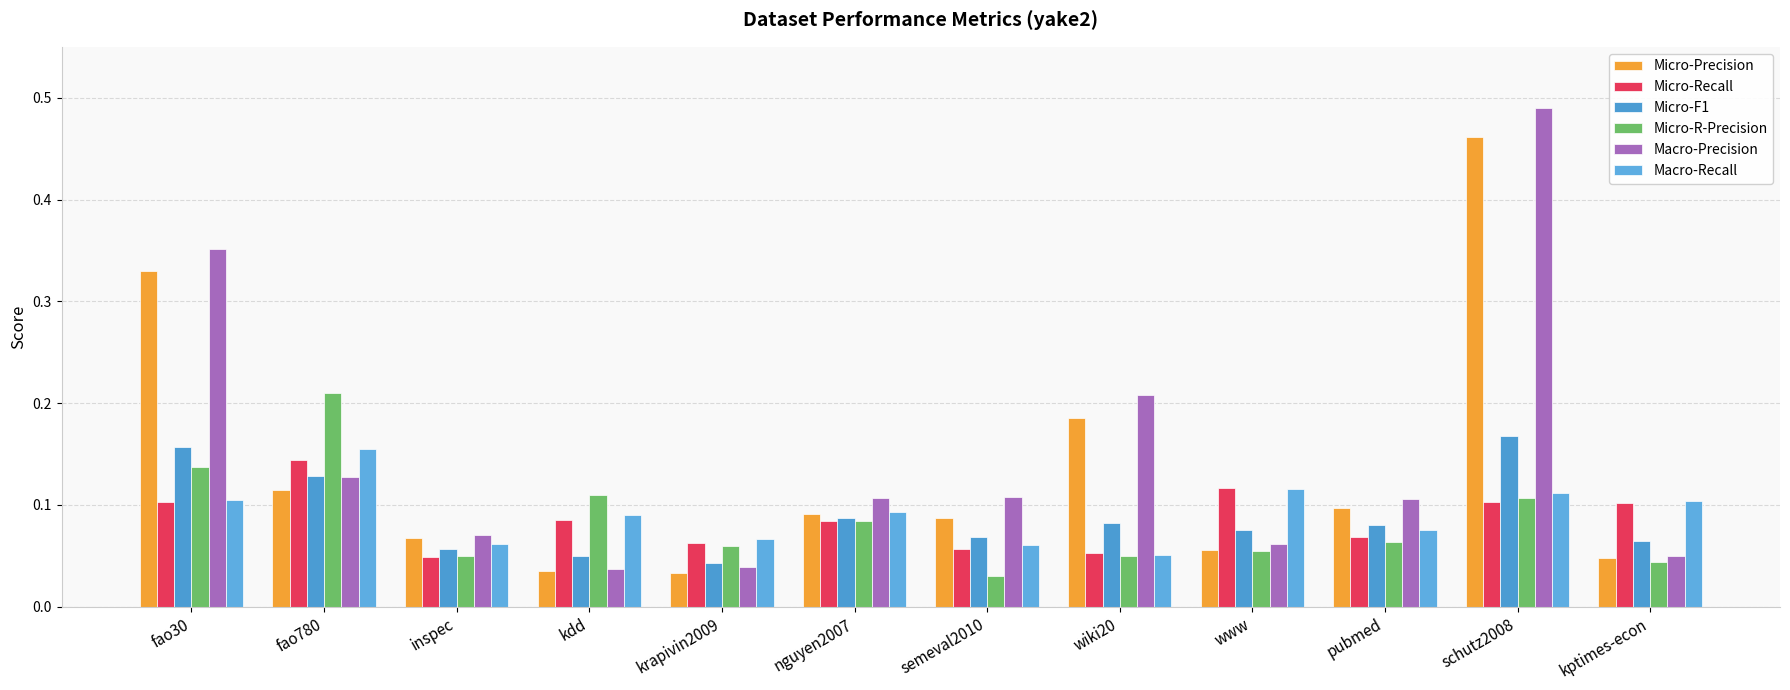

How many data points does each series have?

12